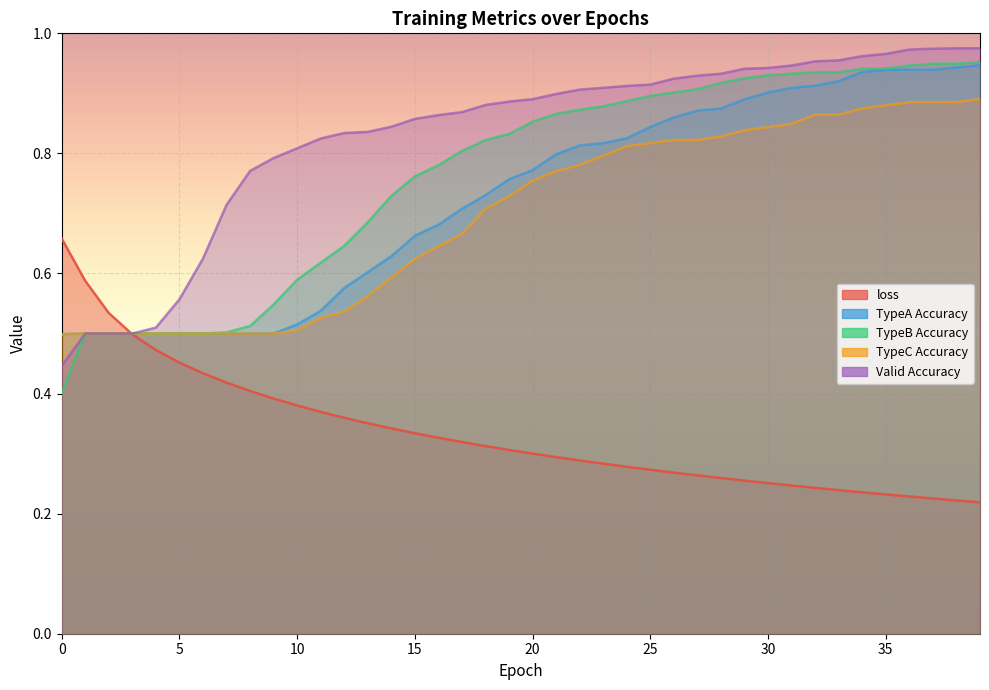

Is it true that loss equals 0.5 at 5?

True